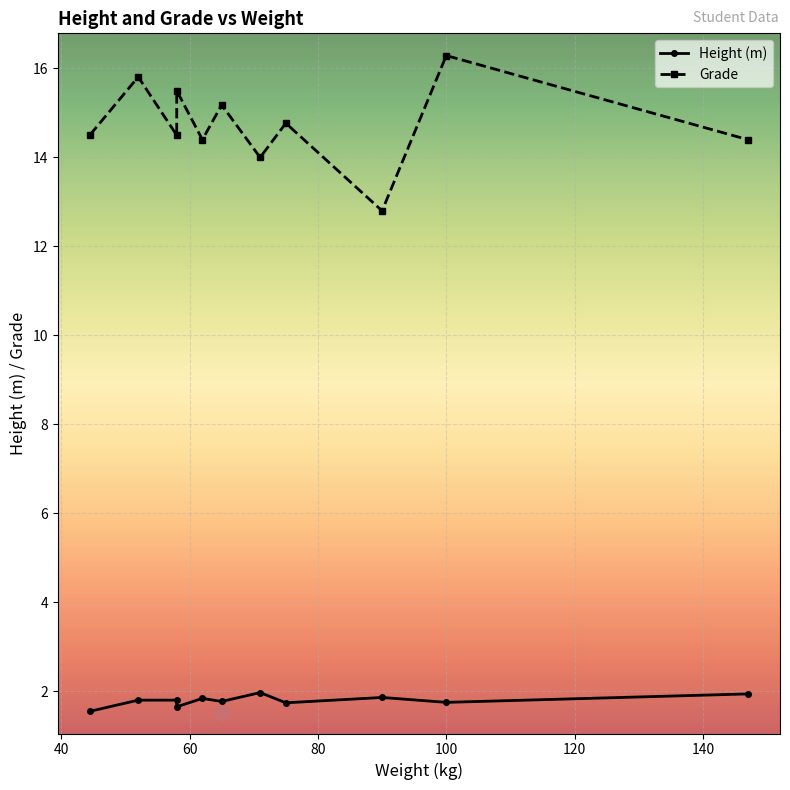

Which series has the largest total across all categories?

Grade